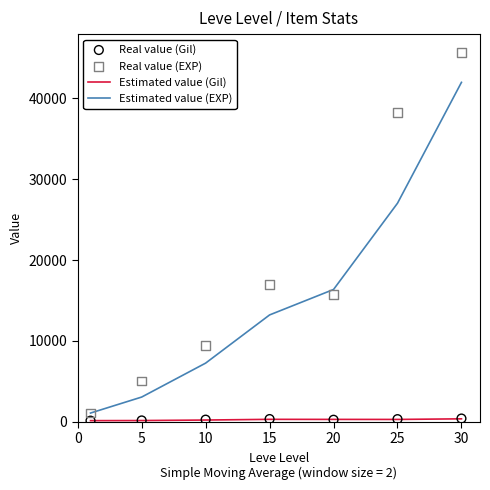

Is the value of Real value (EXP) at 10 greater than the value of Estimated value (Gil) at 30?

Yes